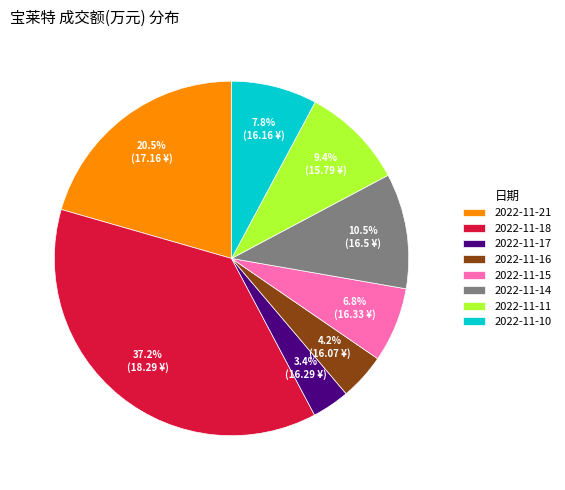

How many segments does this pie chart have?

8